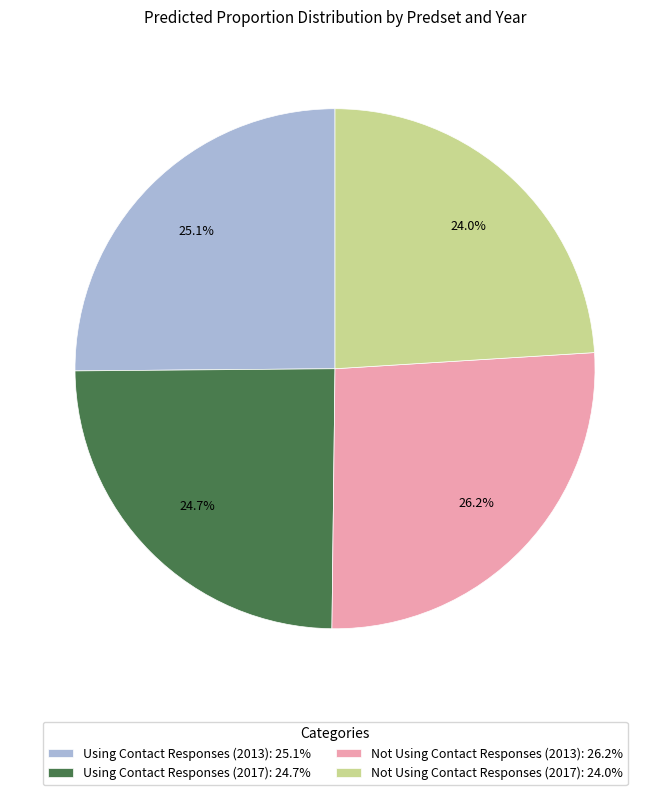

Is Not Using Contact Responses (2013) the majority of the pie?

No